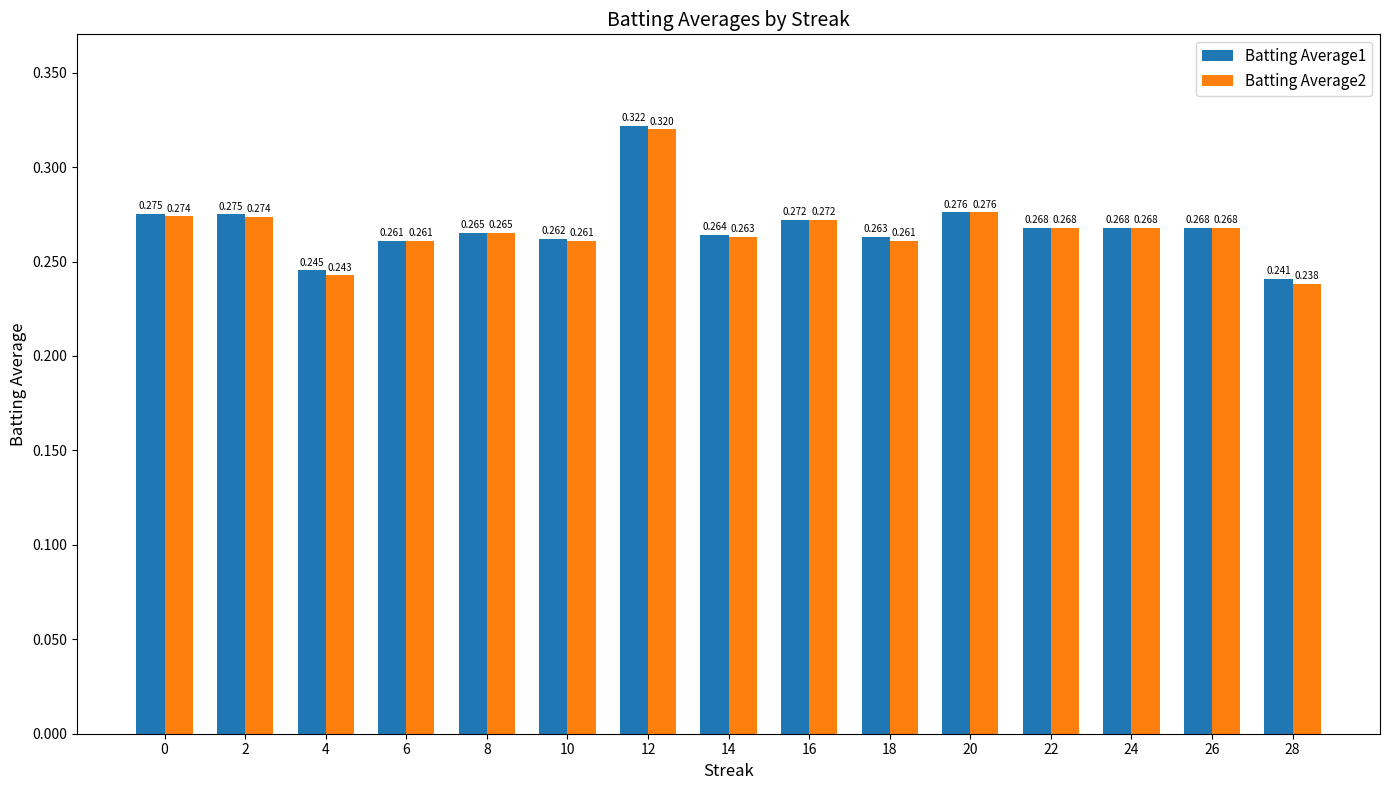

Is the value of Batting Average1 at 16 greater than the value of Batting Average2 at 12?

No